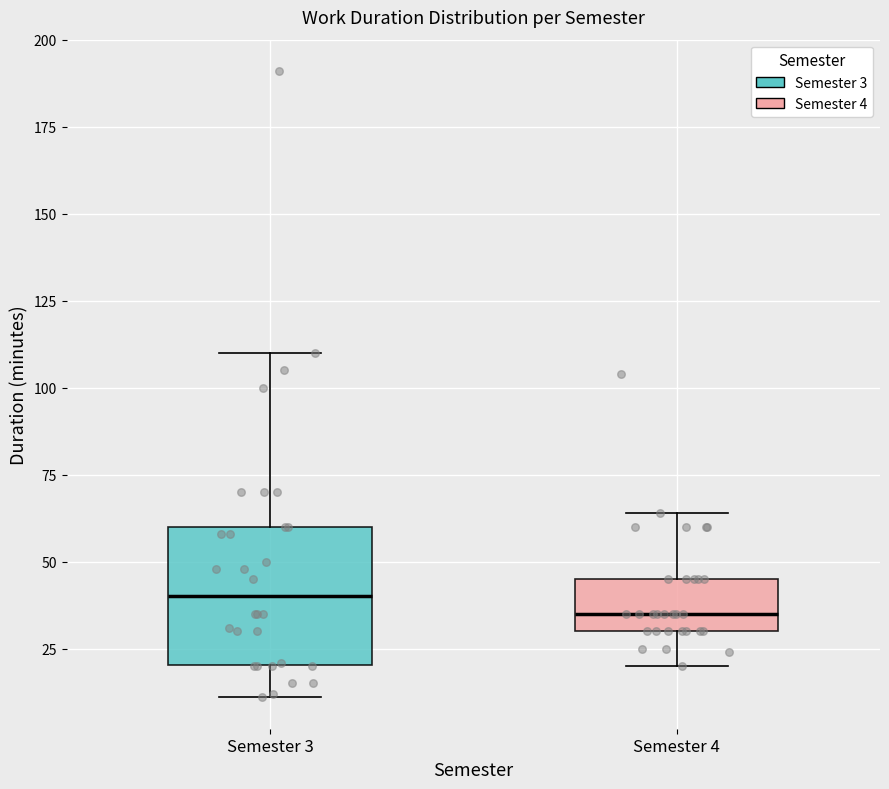

Which box's median line is the highest?

Semester 3